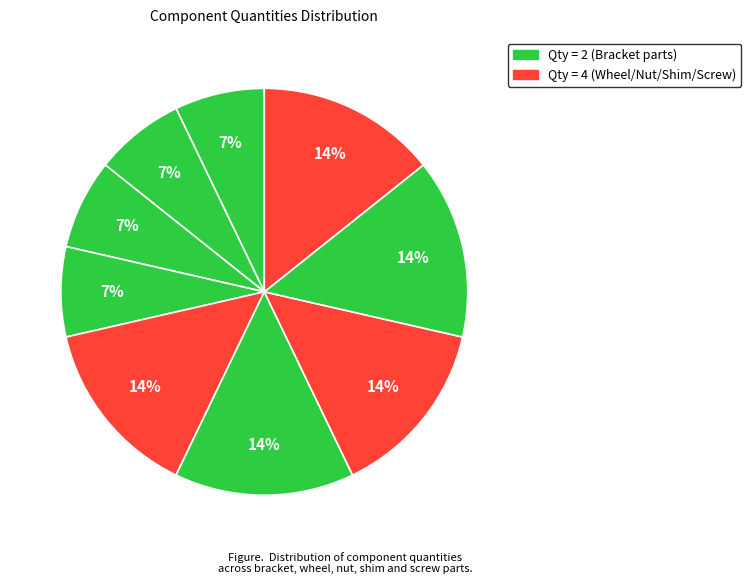

How many slices are in this pie chart?

9